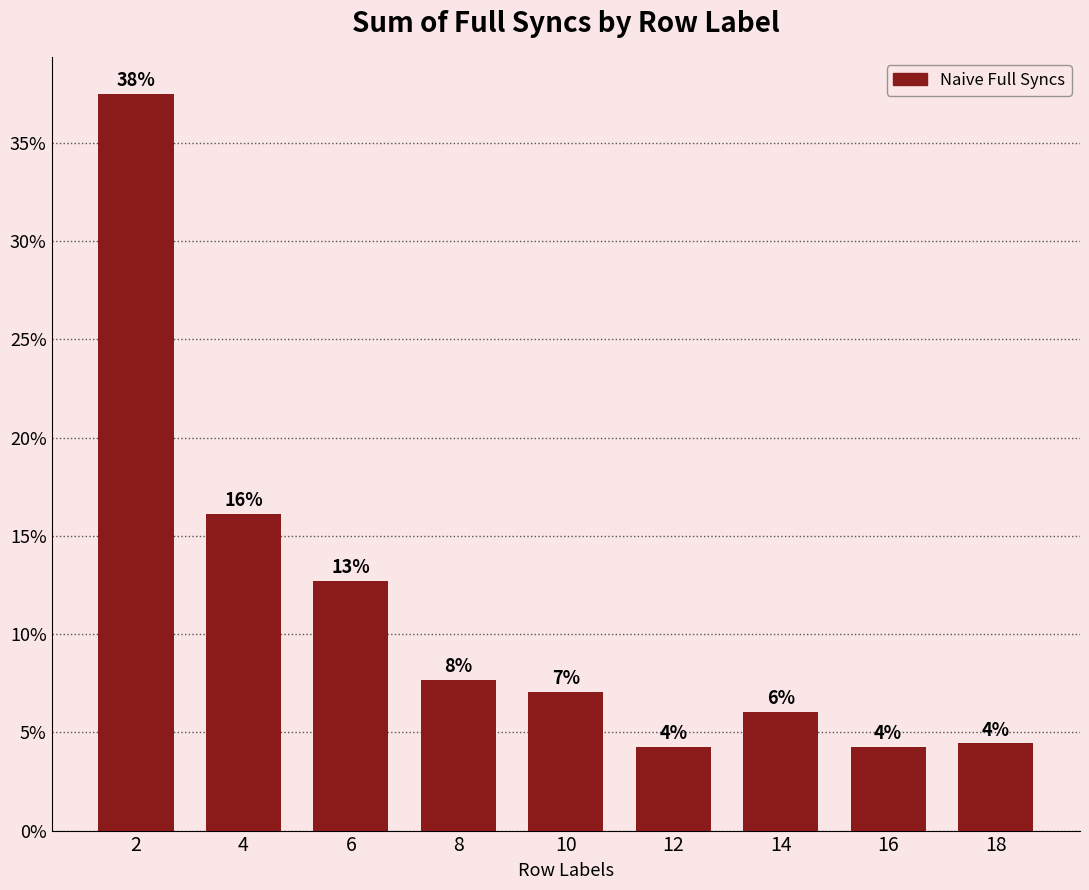

List the labels in order of value, largest first.

2, 4, 6, 8, 10, 14, 18, 12, 16